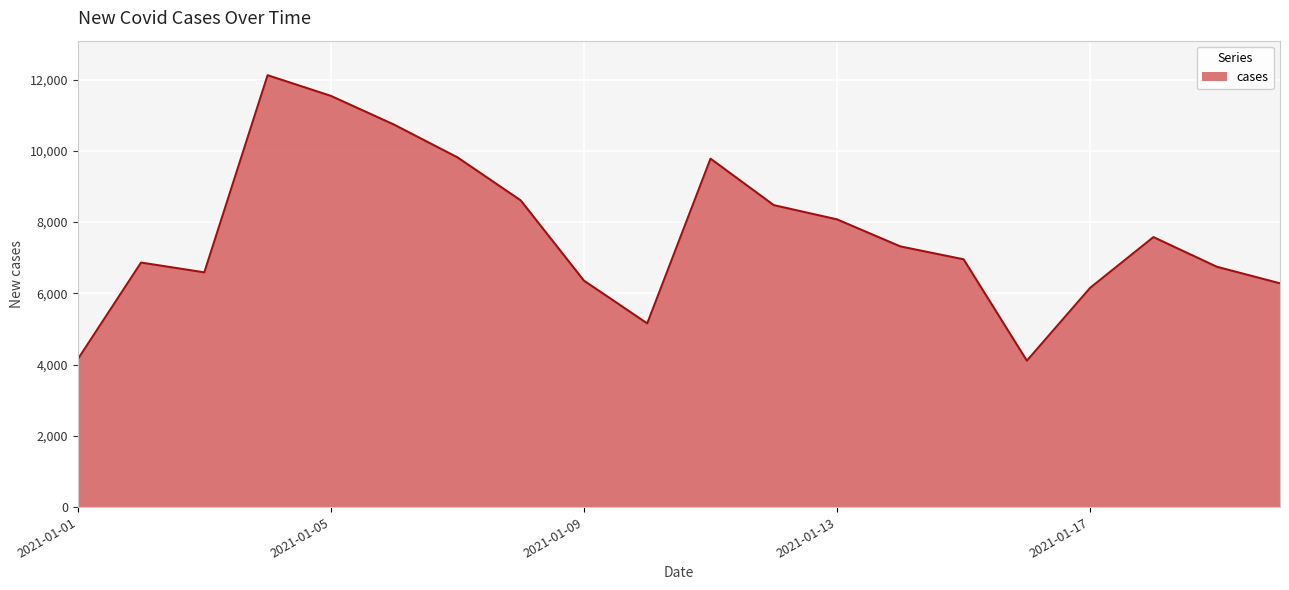

What is the smallest value displayed?

4110